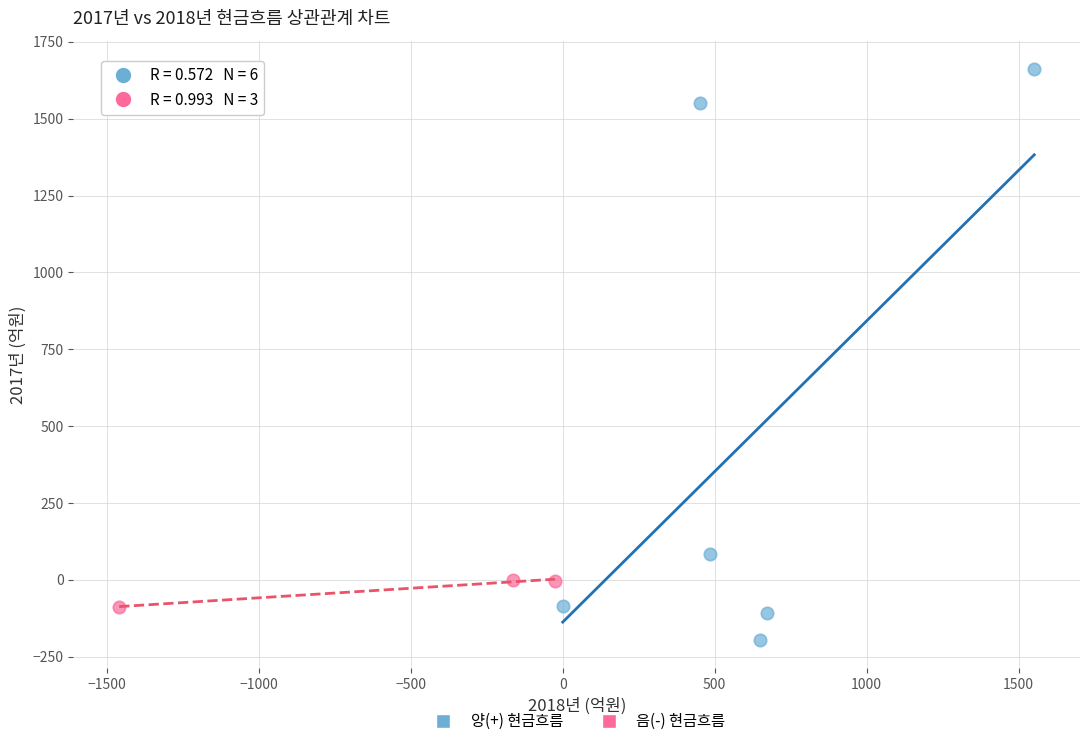

What are all the series names shown in the legend?

양(+) 현금흐름, 음(-) 현금흐름